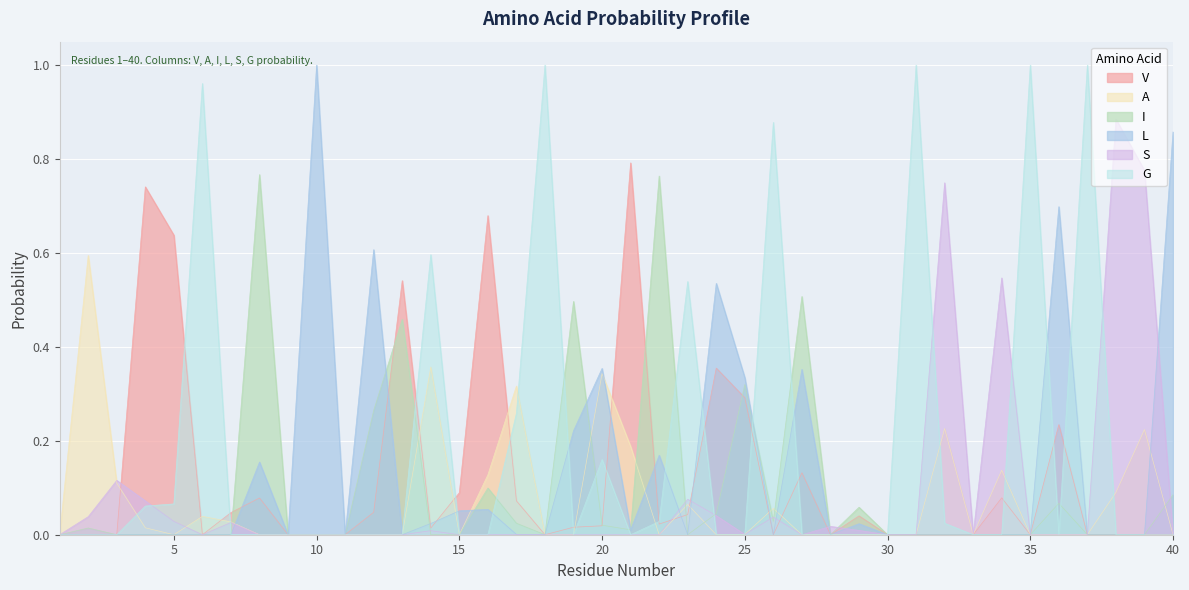

At which category is the sum across all series the highest?

13